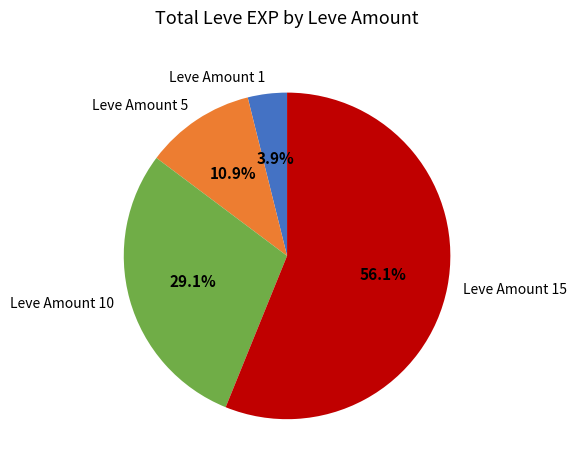

What is the largest slice in the pie chart?

Leve Amount 15